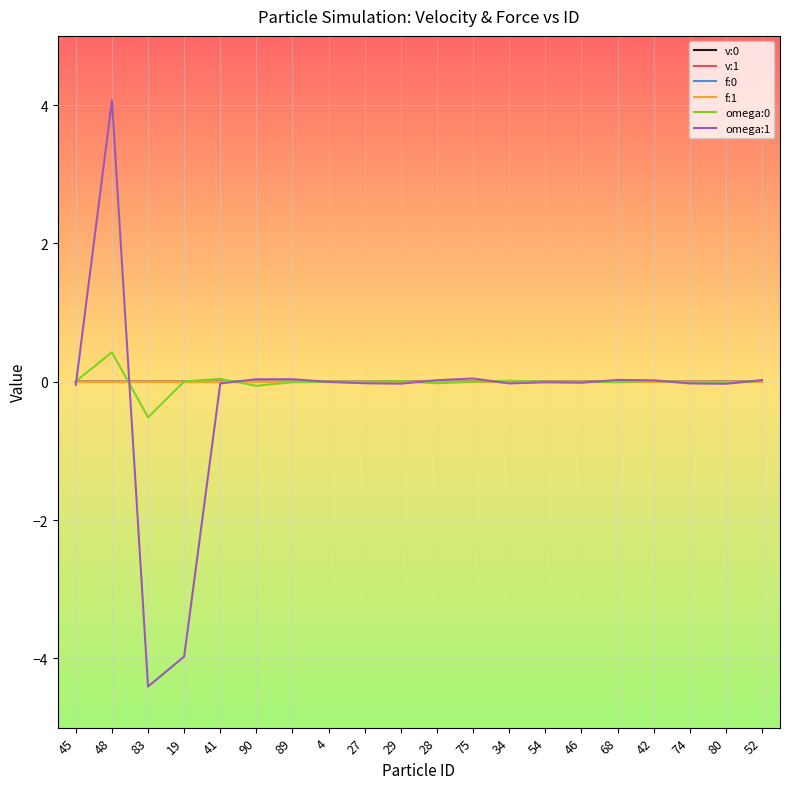

What is the difference between the omega:1 values at 83 and 45?

4.4